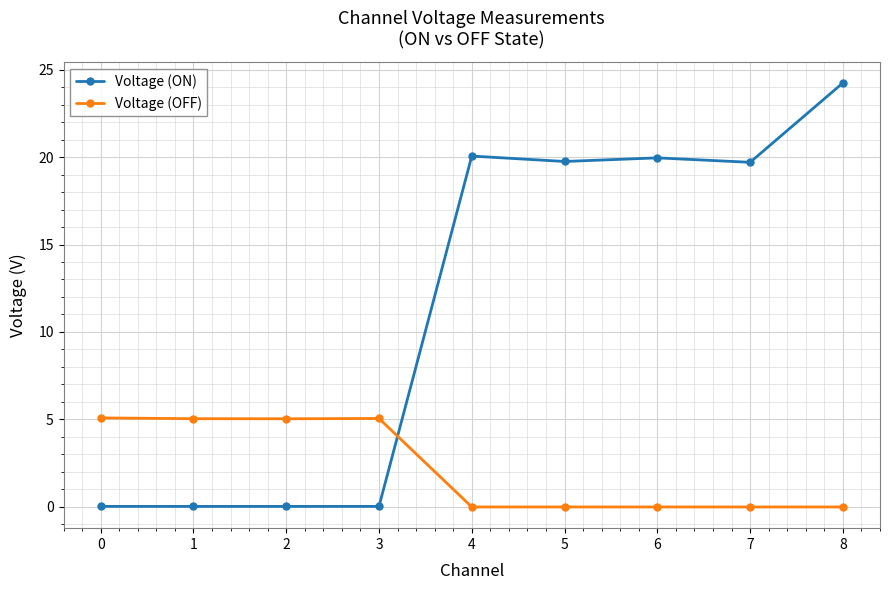

What are all the series names shown in the legend?

Voltage (ON), Voltage (OFF)